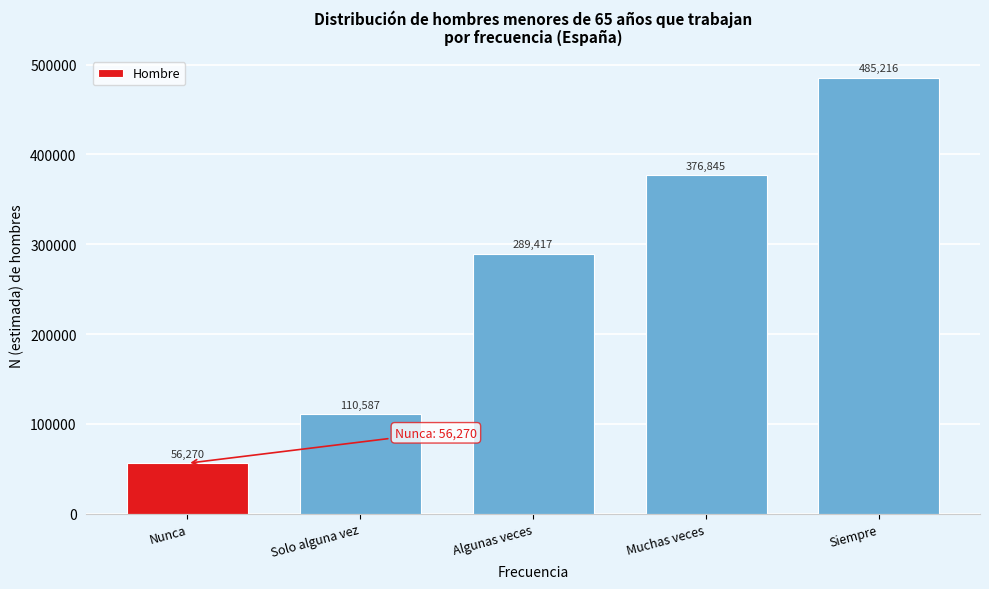

Reading left to right, what are all the values shown in this chart?

56270	110587	289417	376845	485216